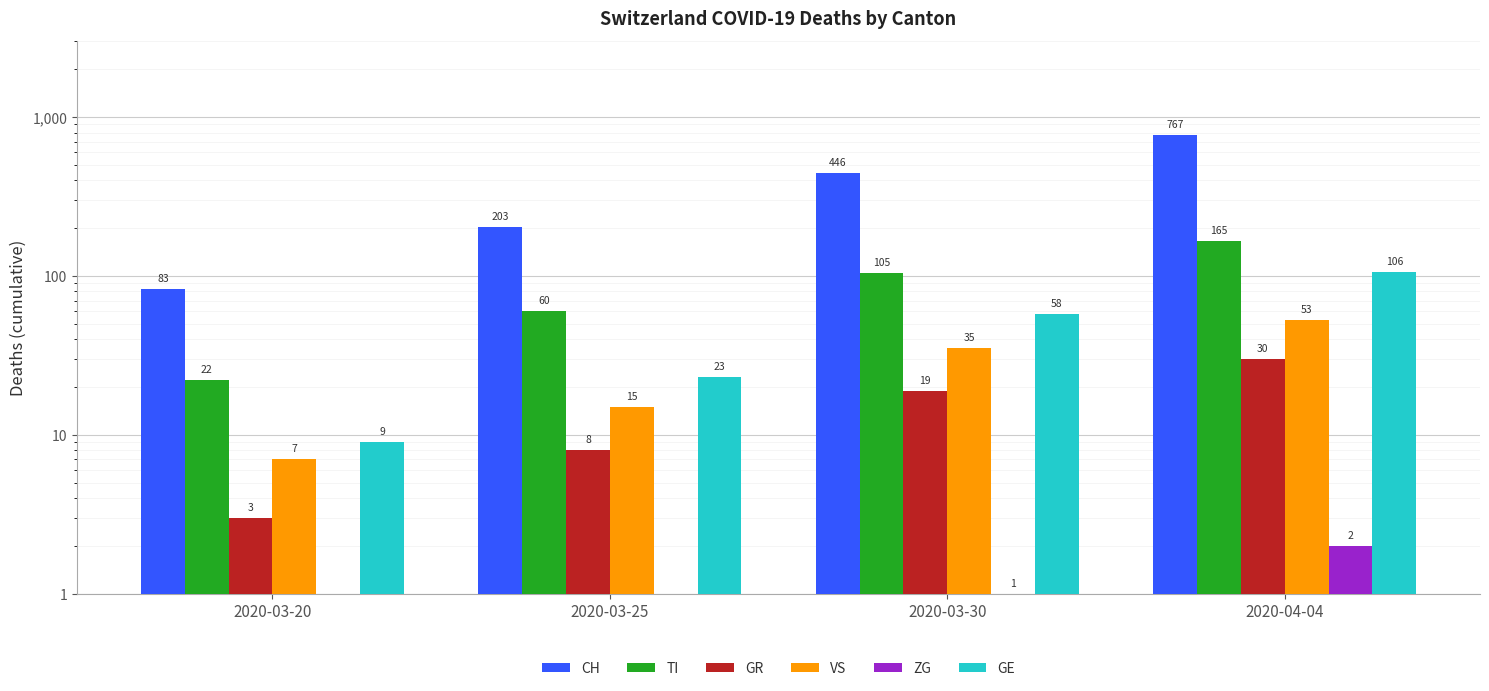

At 2020-03-20, list the series in order from smallest to largest.

ZG, GR, VS, GE, TI, CH